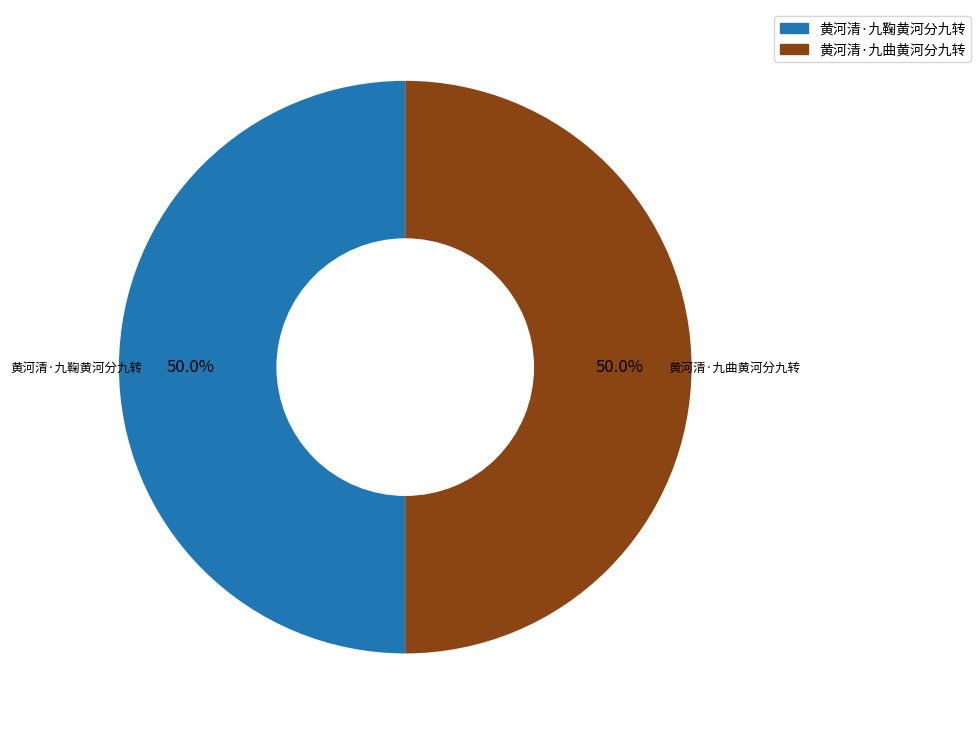

Approximately how many times larger is the value at 黄河清·九曲黄河分九转 compared to 黄河清·九鞠黄河分九转?

1.0